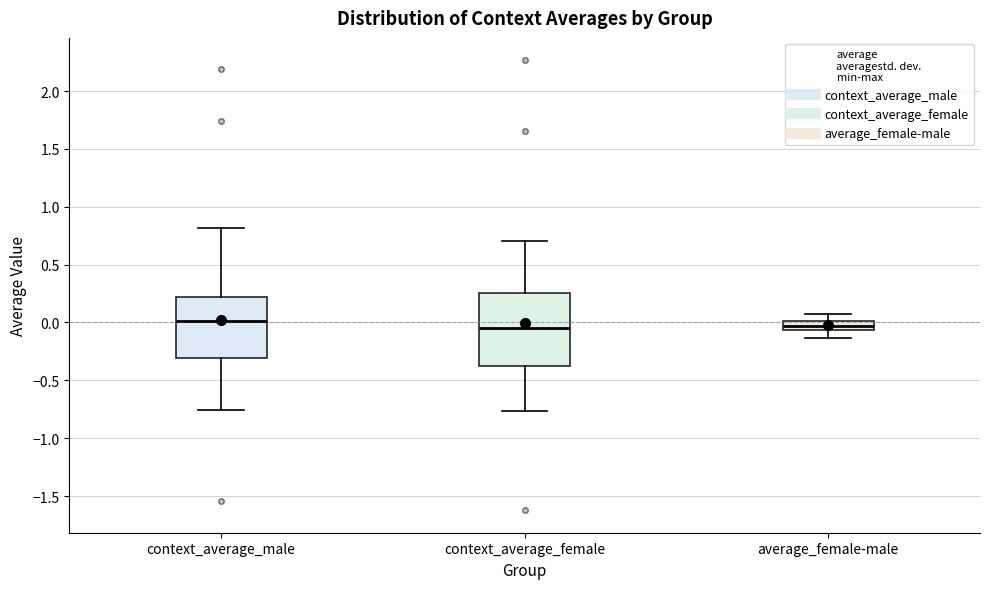

Reading left to right, read every box against the y-axis: the position of its median line, the range the box covers, and the ends of its whiskers. The values are not printed on the chart, so give them approximately, as read against the axis.

context_average_male: median 0.00, box -0.30 to 0.20, whiskers -0.75 to 0.80
context_average_female: median -0.05, box -0.35 to 0.25, whiskers -0.75 to 0.70
average_female-male: median -0.05 (inside the box), box -0.05 to 0.00, whiskers -0.15 to 0.05